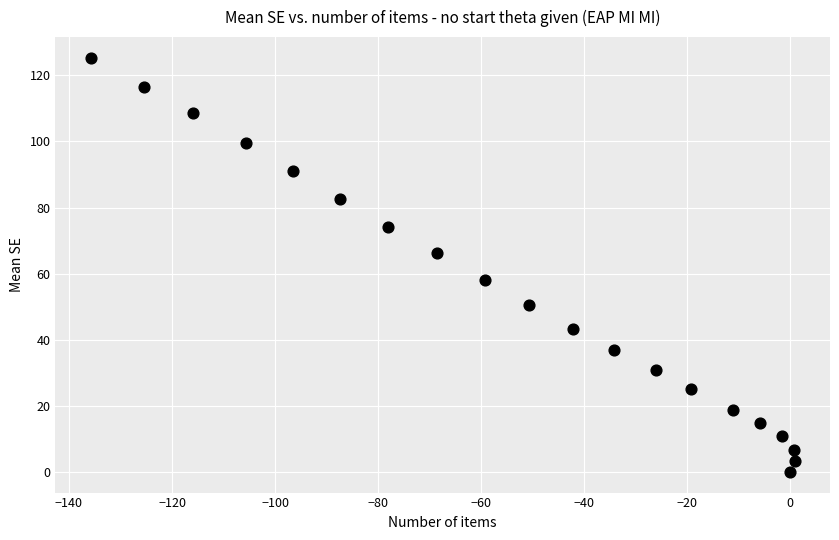

What is the range of Y values (max minus min)?

125.3